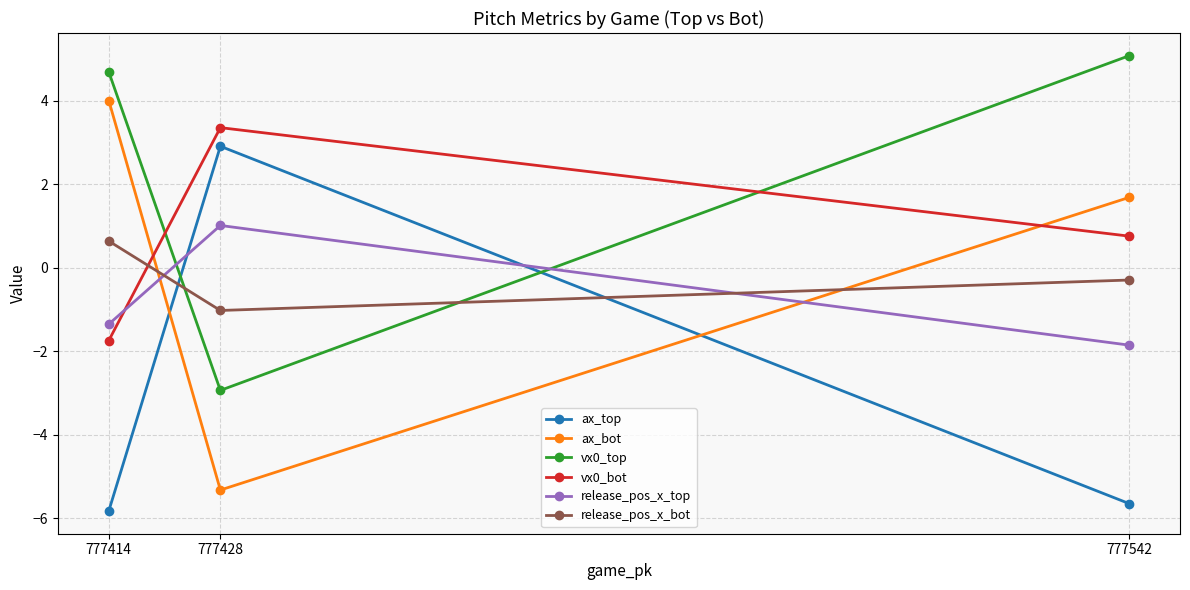

Which series has the largest range (max minus min)?

ax_bot